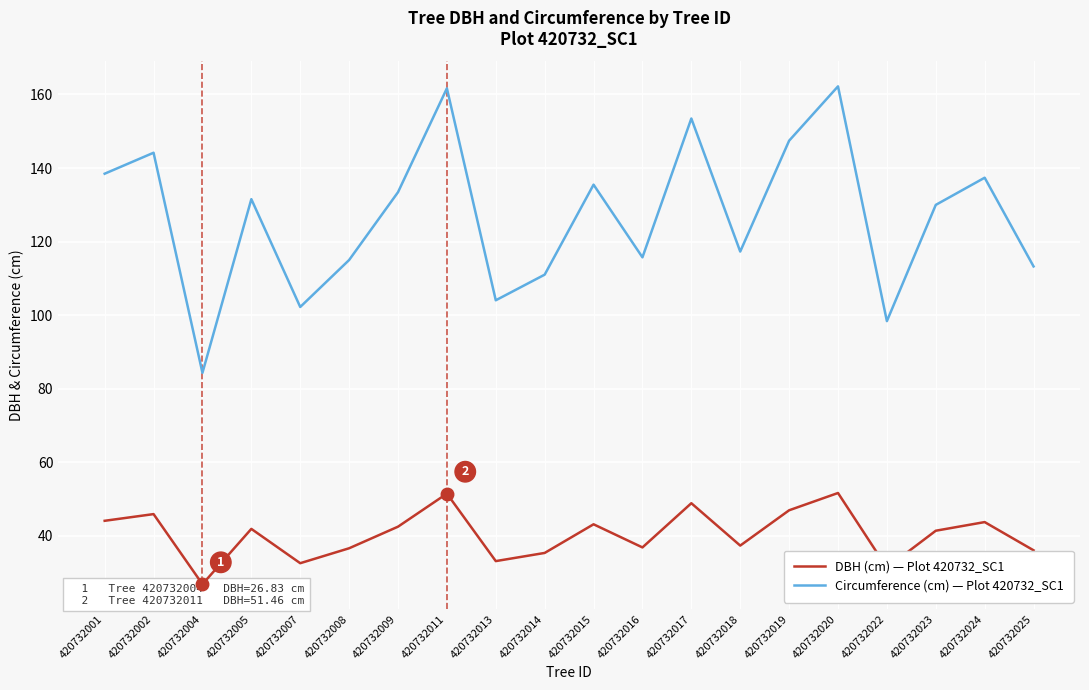

How many values in the Circumference (cm) — Plot 420732_SC1 series exceed 131?

10